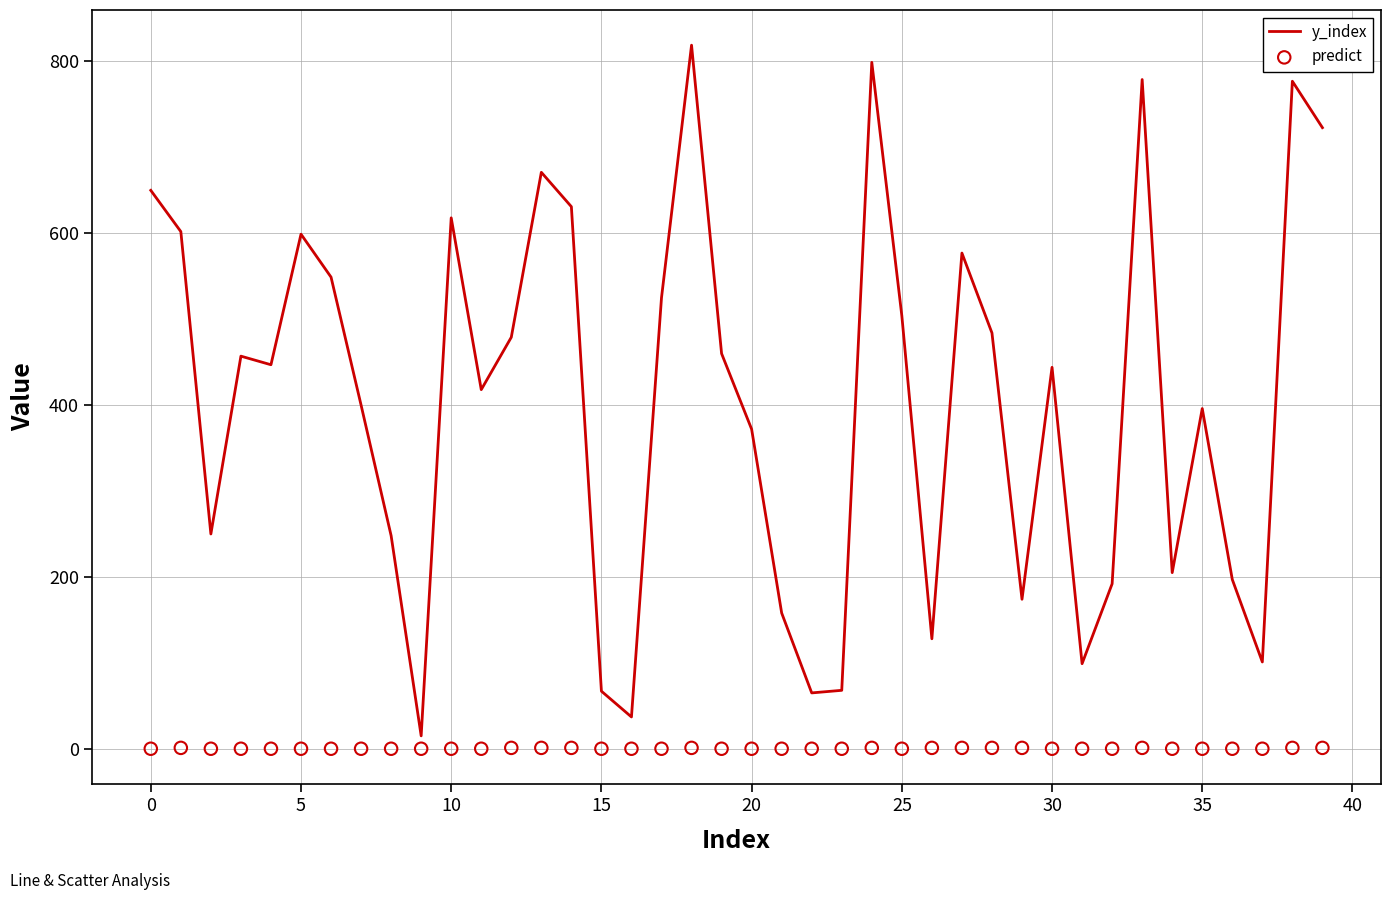

The y_index series shows 838 at 25. True or false?

False